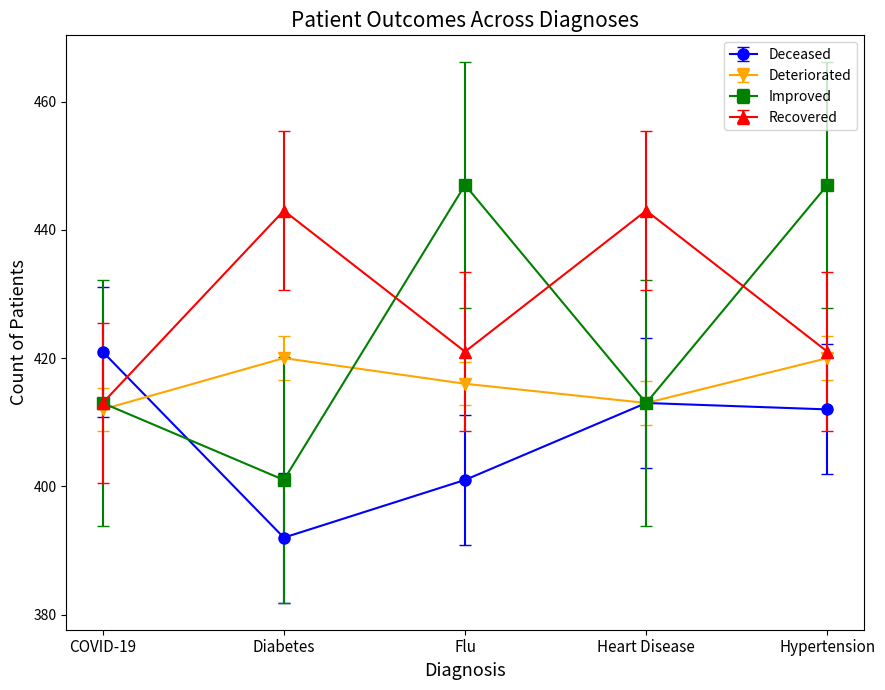

Reading left to right, list all the values displayed in this chart.

Deceased: COVID-19=421	Diabetes=392	Flu=401	Heart Disease=413	Hypertension=412
Deteriorated: COVID-19=412	Diabetes=420	Flu=416	Heart Disease=413	Hypertension=420
Improved: COVID-19=413	Diabetes=401	Flu=447	Heart Disease=413	Hypertension=447
Recovered: COVID-19=413	Diabetes=443	Flu=421	Heart Disease=443	Hypertension=421